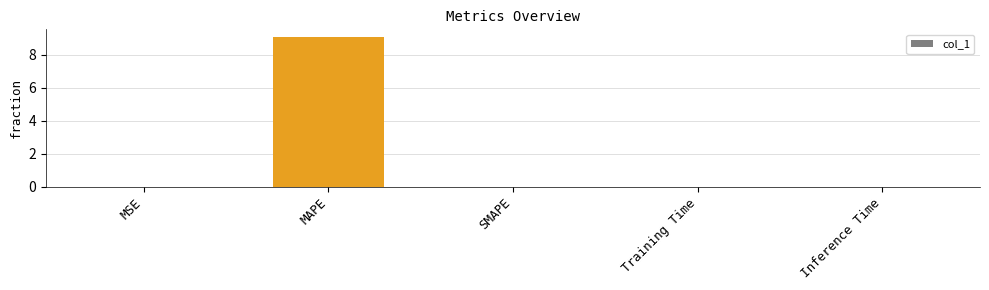

Between MAPE and Inference Time, which is larger?

MAPE